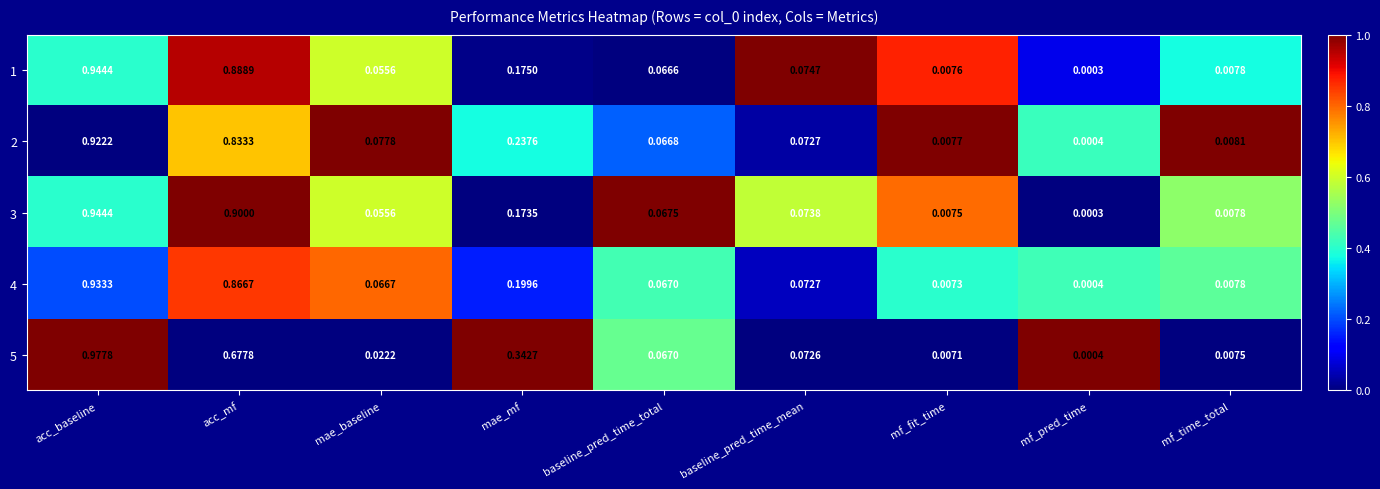

List the labels in order of 5 value, smallest first.

mf_pred_time, mf_fit_time, mf_time_total, mae_baseline, baseline_pred_time_total, baseline_pred_time_mean, mae_mf, acc_mf, acc_baseline